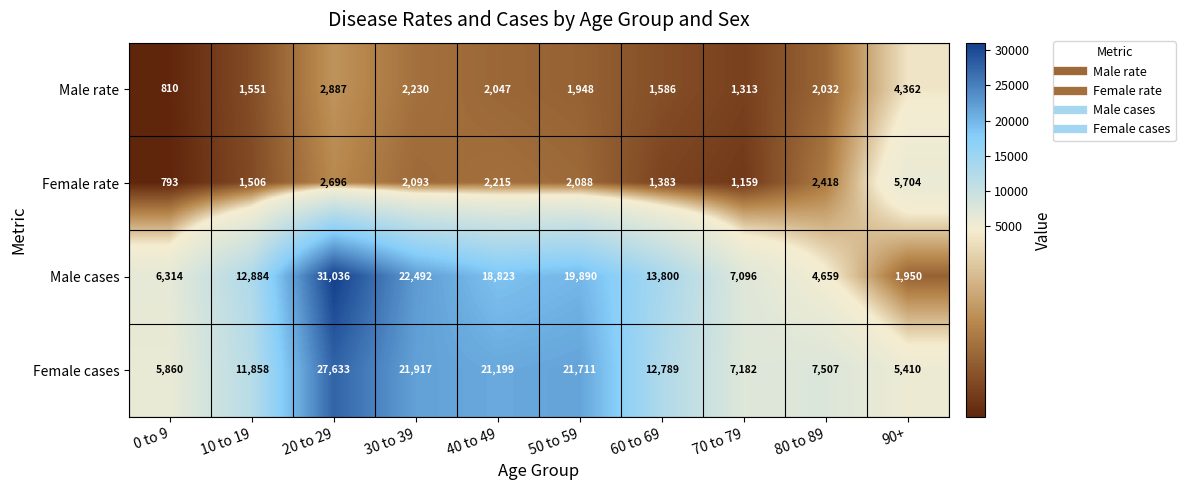

What is the difference between the maximum and minimum values in the Male cases series?

29086